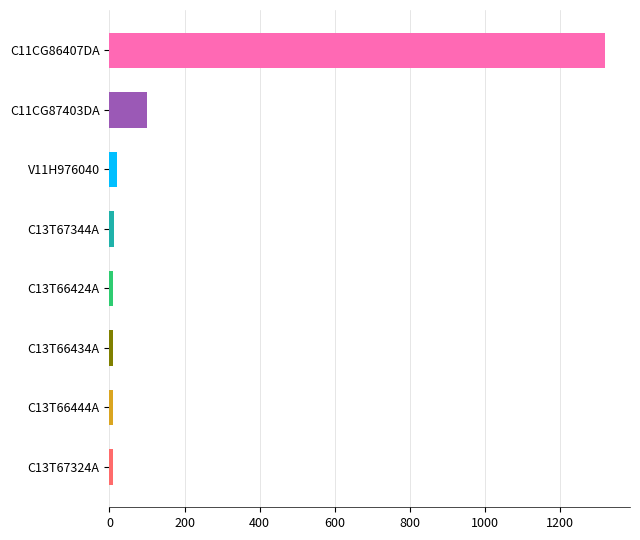

Which category has the highest value across all series?

C11CG86407DA